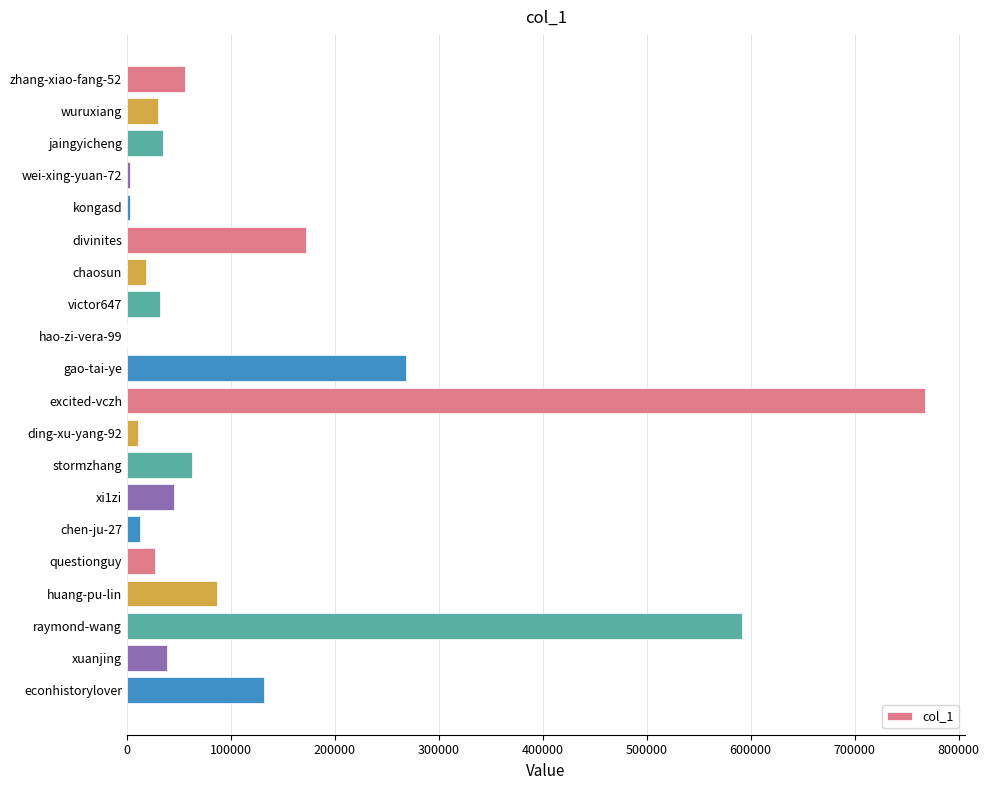

Where is the data nearest to the value 383895?

gao-tai-ye